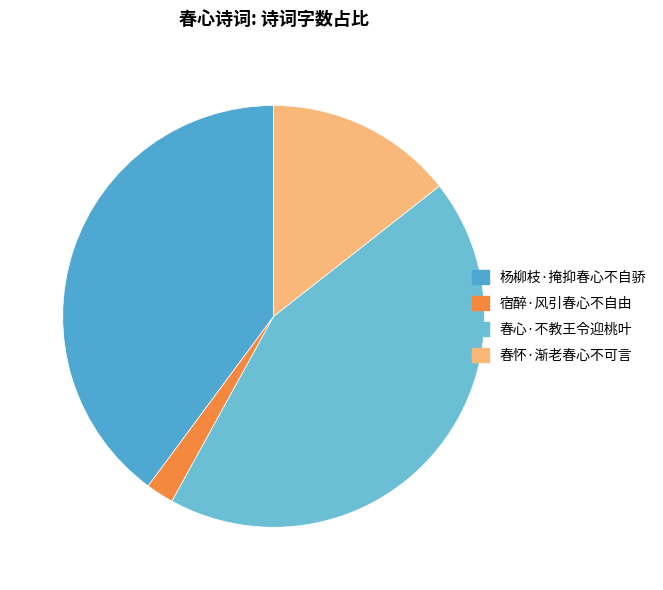

How many slices are in this pie chart?

4